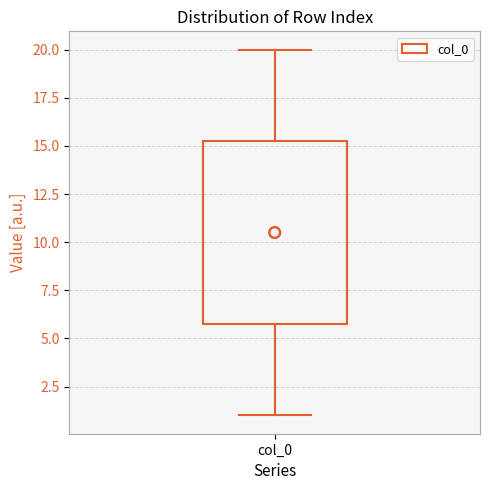

Where does the lower whisker of the box for col_0 end on the y-axis? The values are not printed on the chart, so give them approximately, as read against the axis.

1.0